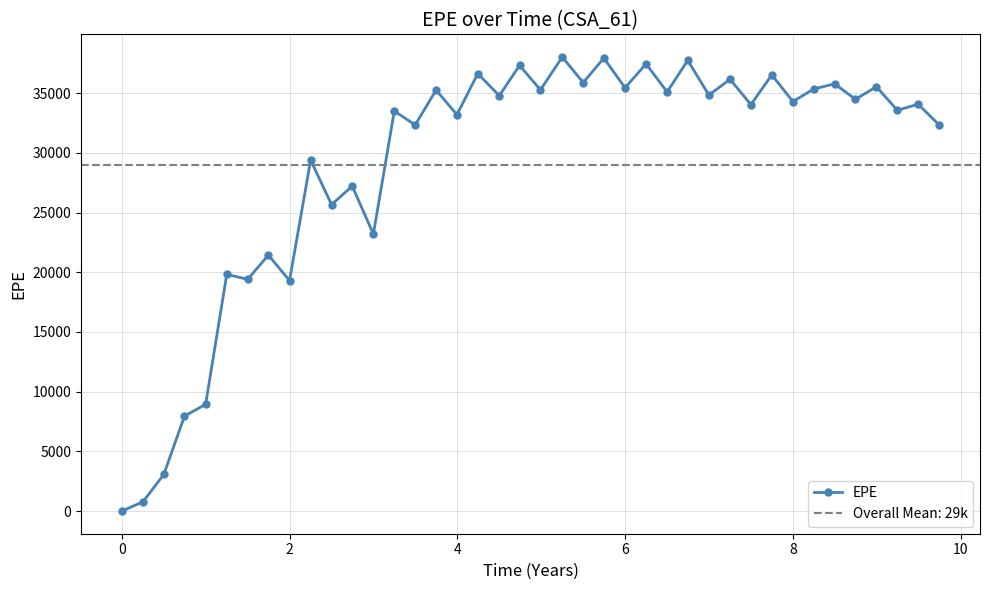

What is the maximum value for EPE?

38020.4